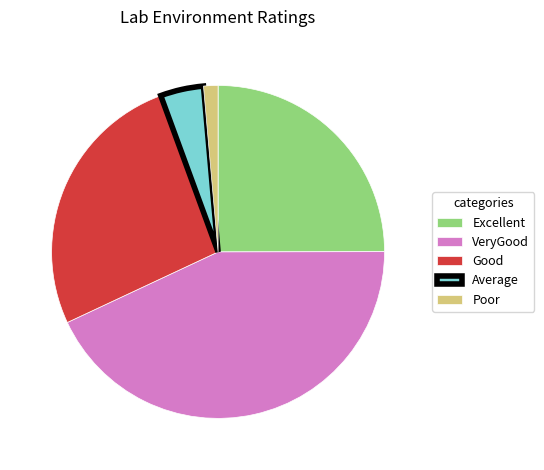

Do Excellent and Average together represent more than half of the pie?

No